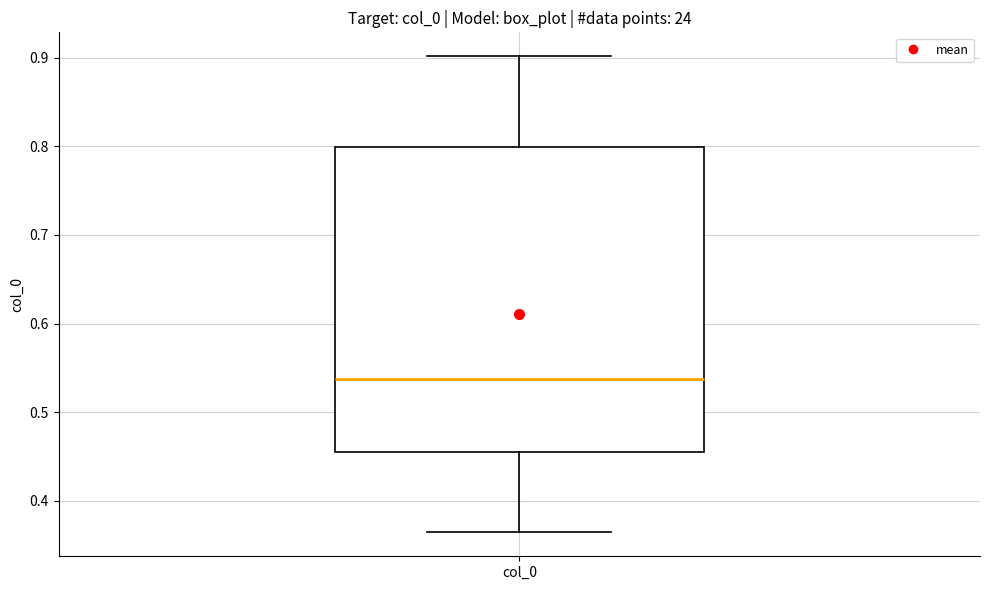

Read this box plot against the y-axis: the position of the median line, the range covered by the box, and the ends of both whiskers. The values are not printed on the chart, so give them approximately, as read against the axis.

median 0.54, box 0.45 to 0.80, whiskers 0.36 to 0.90